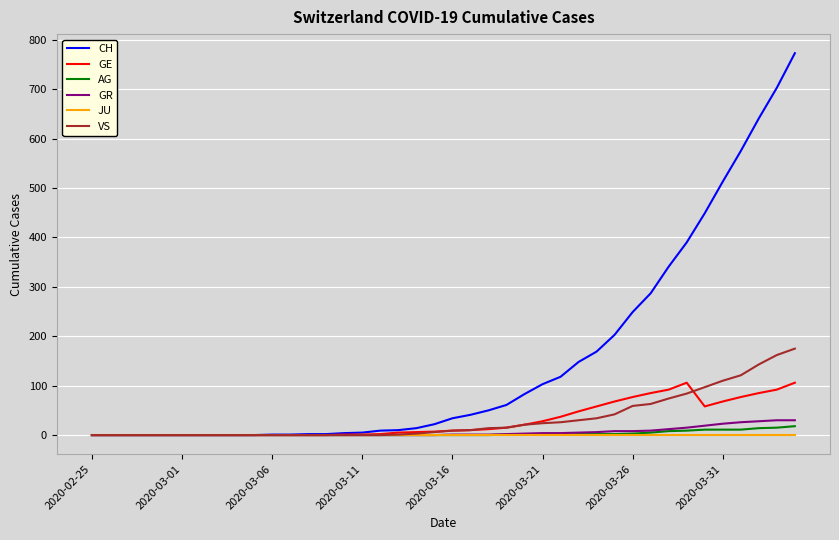

Which series has the largest range (max minus min)?

CH